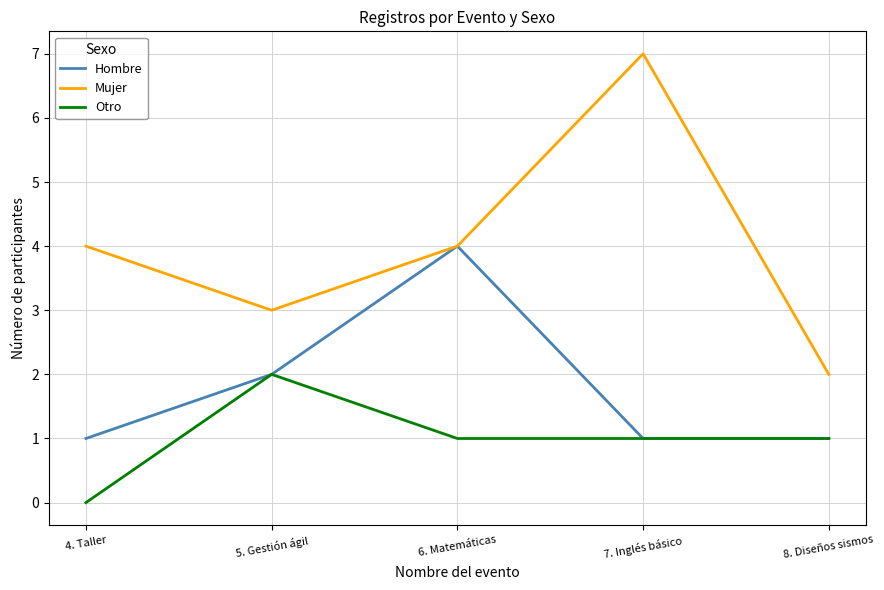

What is the difference between the maximum and minimum values in the Hombre series?

3